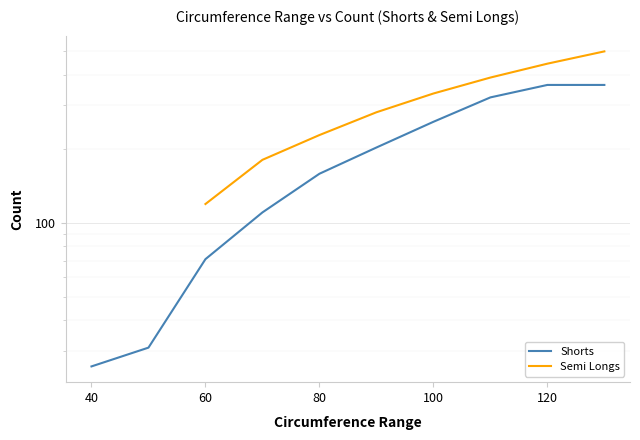

What is the average value of the Shorts series?

190.4